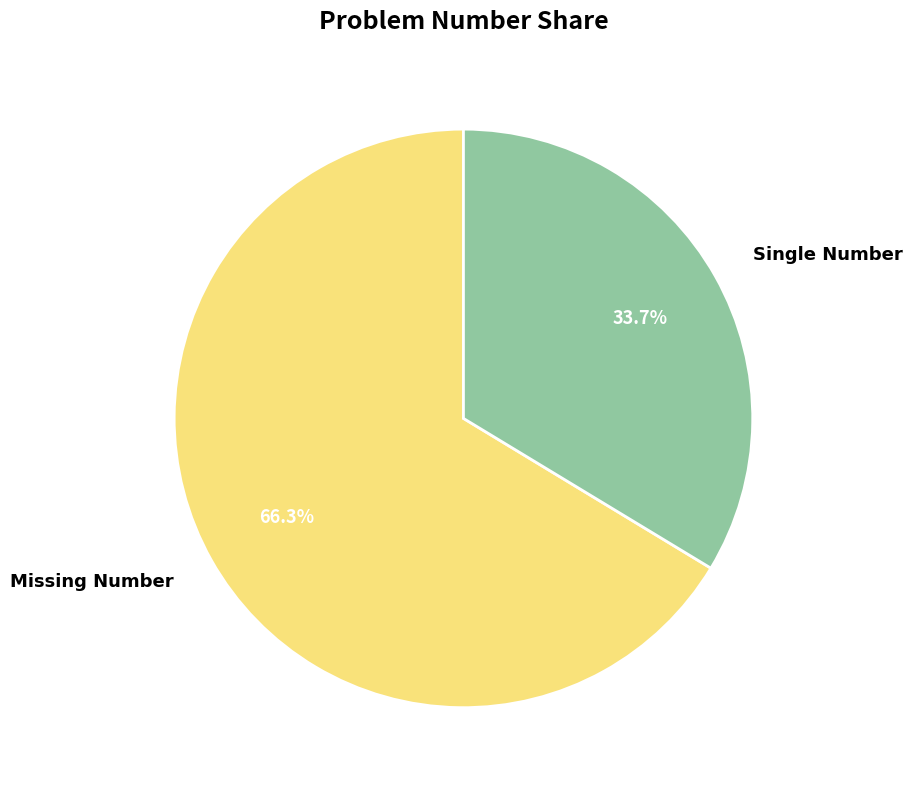

How many segments does this pie chart have?

2